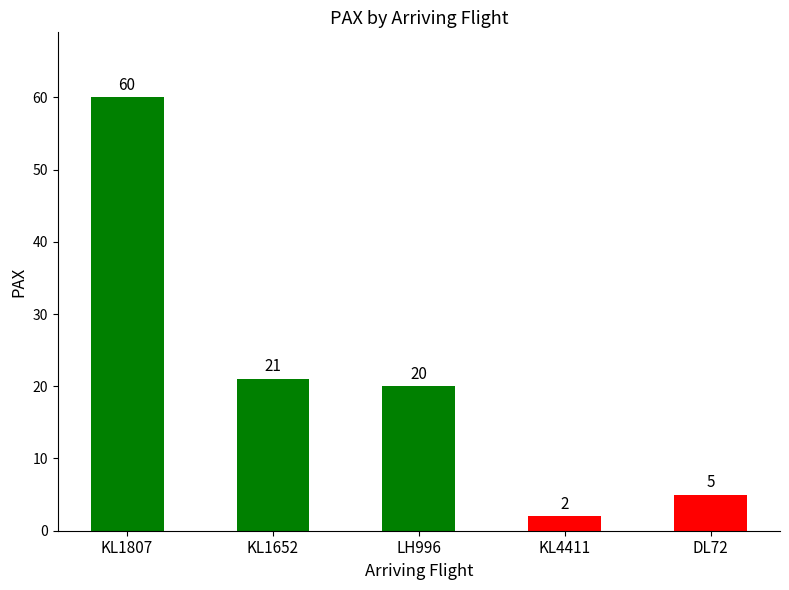

Reading left to right, transcribe all the data shown in this chart.

60	21	20	2	5